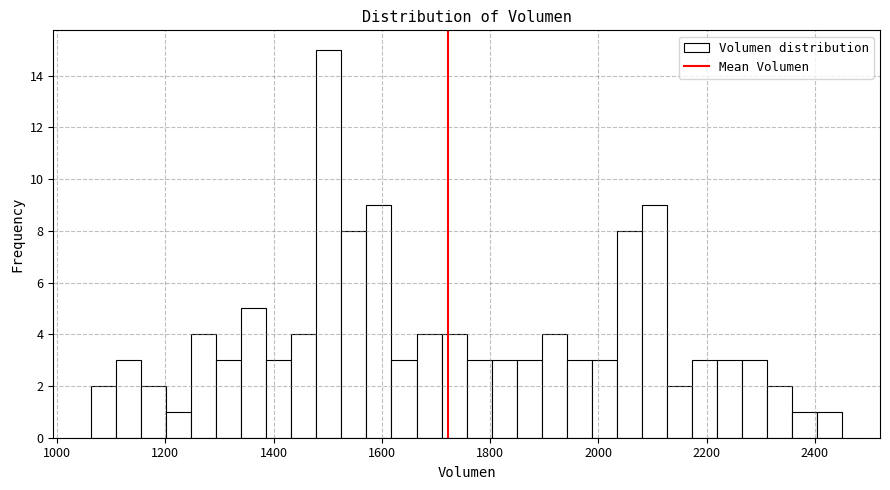

Around what value on the x-axis is the tallest bar? Give the approximate position of its centre, as read against the axis.

1500